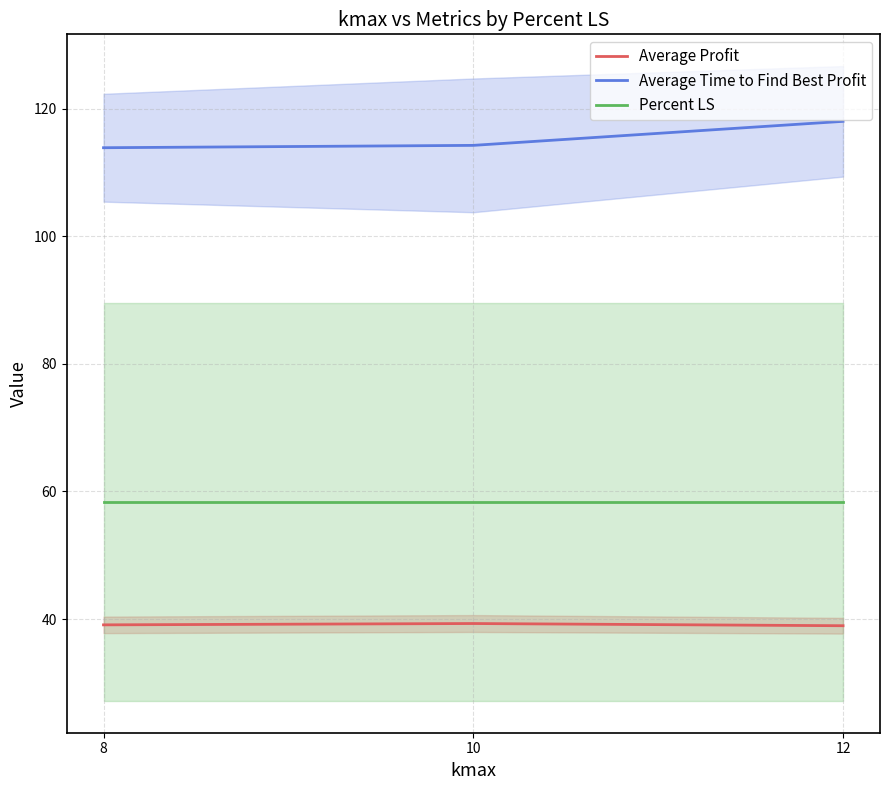

Is the value of Average Profit at 10 greater than the value of Percent LS at 8?

No